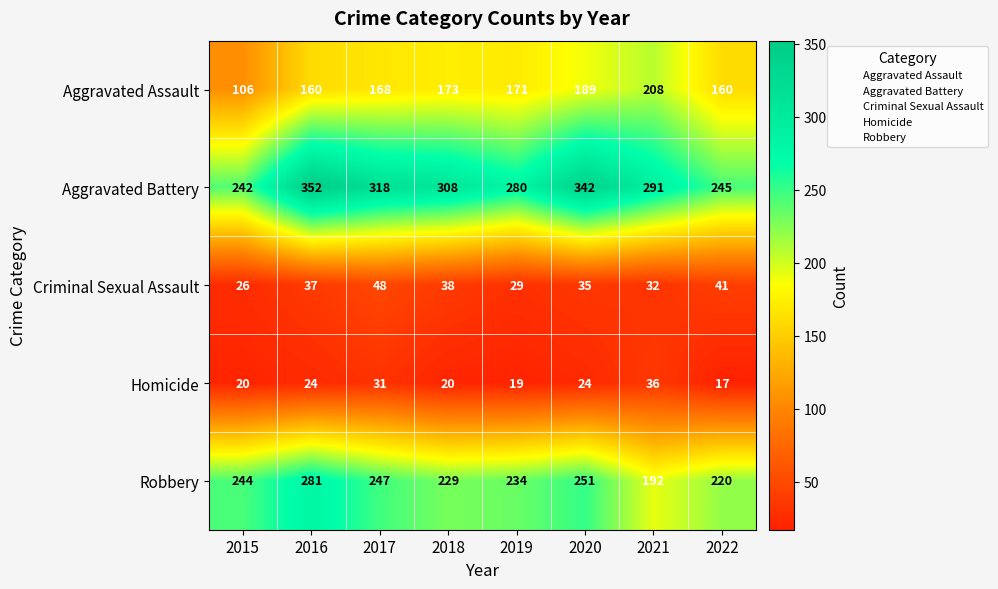

Which series changed the most between 2019 and 2020?

Aggravated Battery